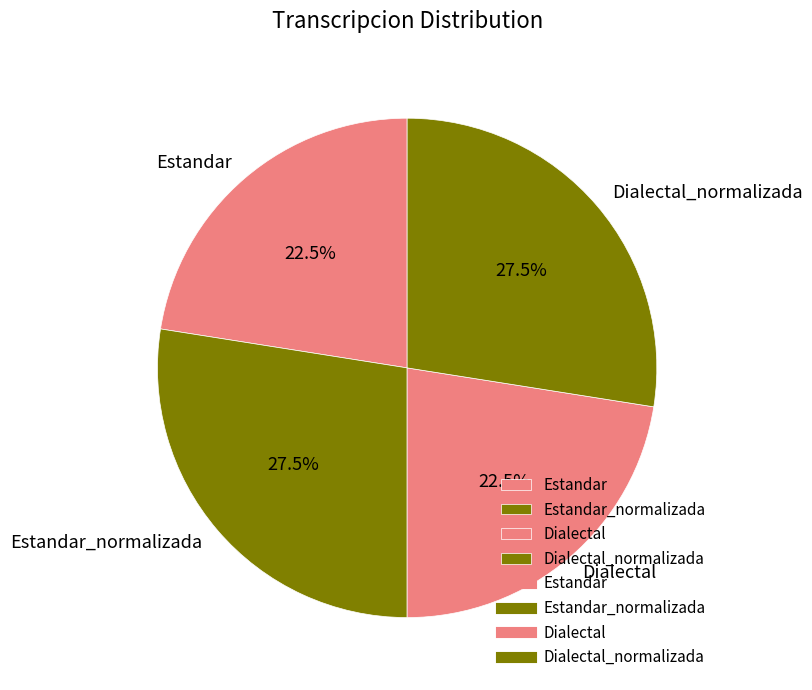

How many slices are in this pie chart?

4